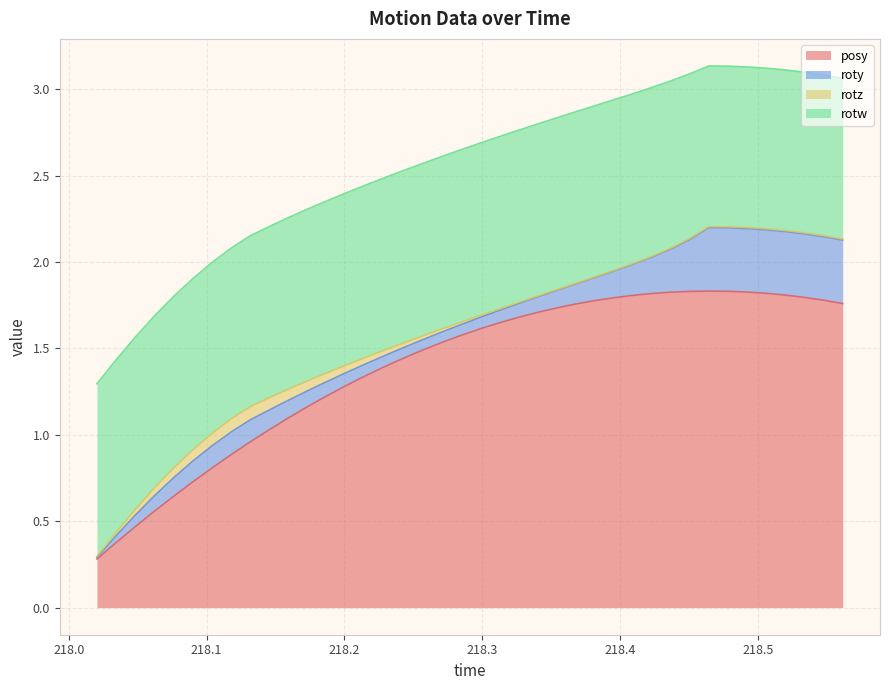

What are all the series names shown in the legend?

posy, roty, rotz, rotw